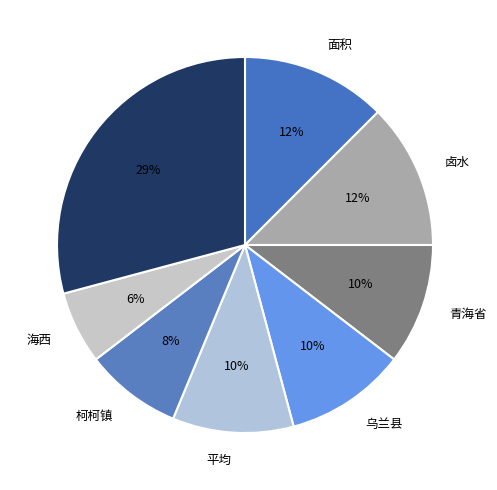

What is the largest slice in the pie chart?

其他